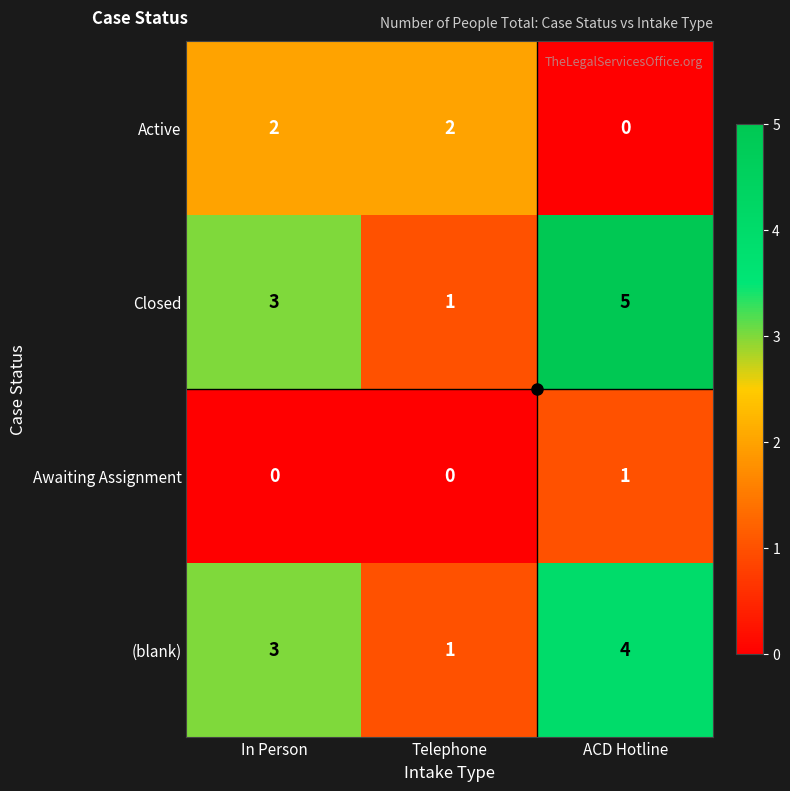

List the series in order of their peak value, highest first.

Closed, (blank), Active, Awaiting Assignment